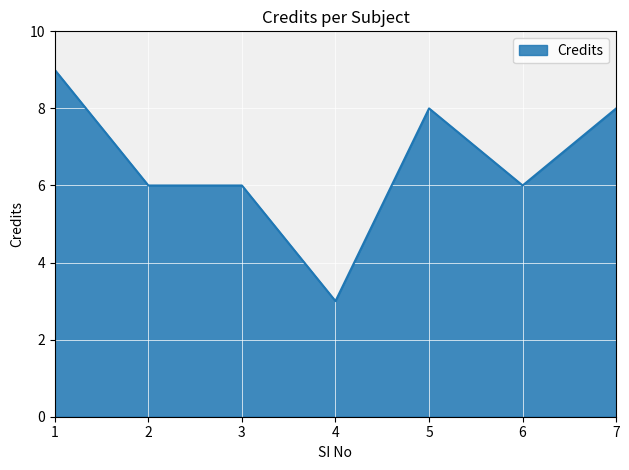

Reading left to right, transcribe all the data shown in this chart.

9	6	6	3	8	6	8